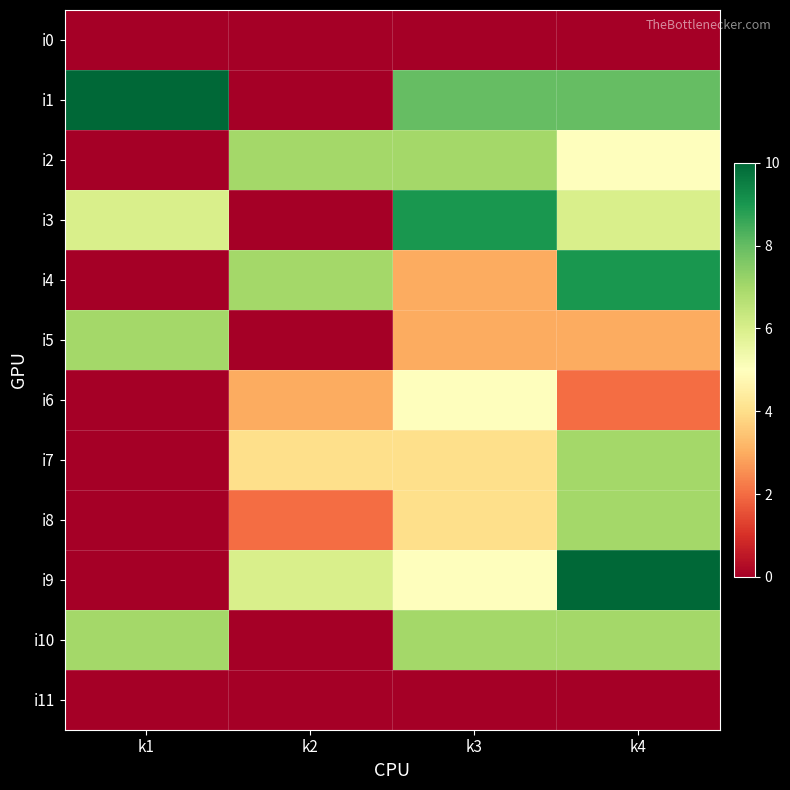

Which series has the largest total across all categories?

i1